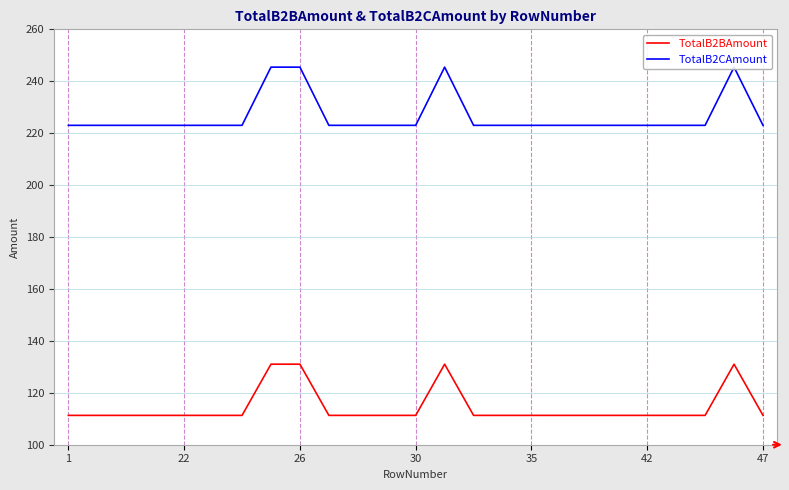

The TotalB2BAmount series shows 111.3 at 35. True or false?

True